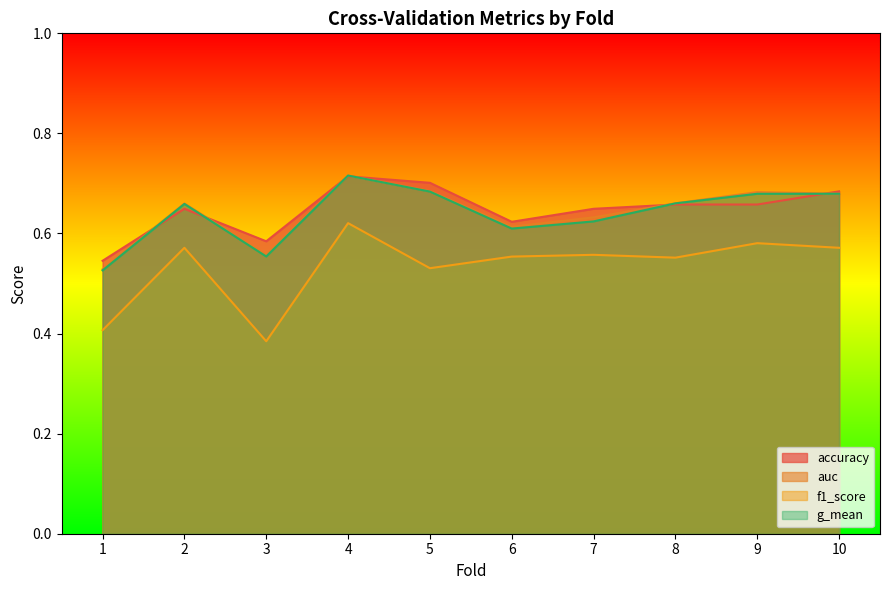

The value of accuracy at 1 is 0.5. True or false?

True